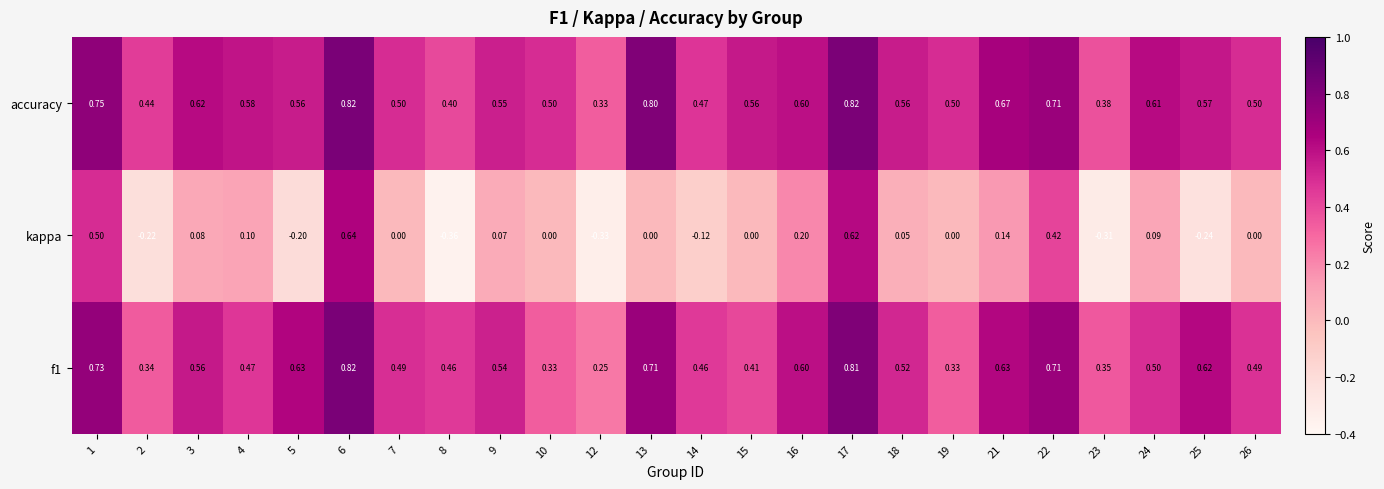

Is the value of accuracy at 3 greater than the value of f1 at 19?

Yes